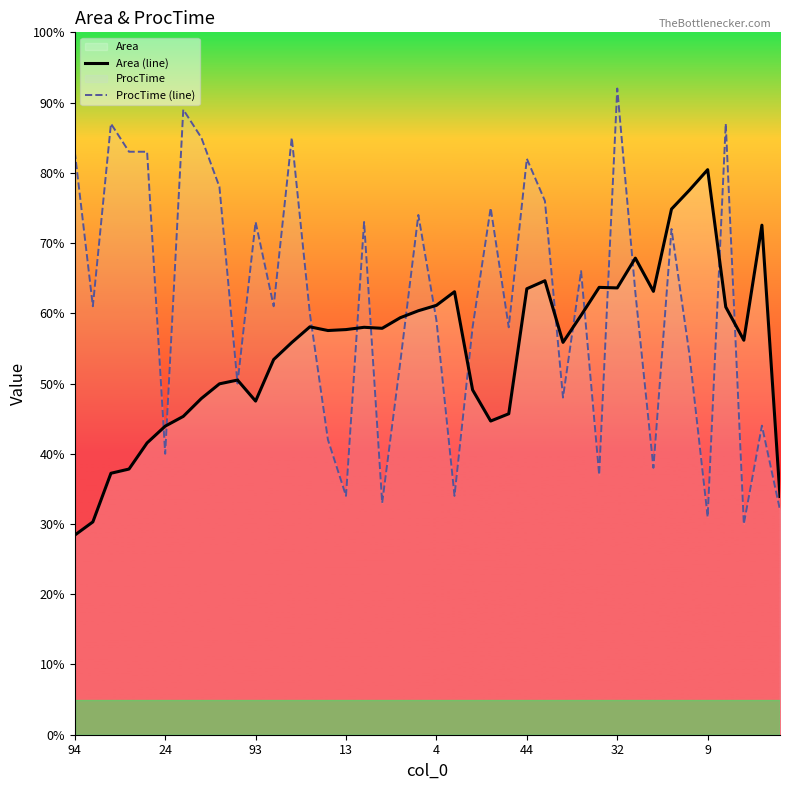

True or false: ProcTime (line) has more than 2 interior local peaks.

True